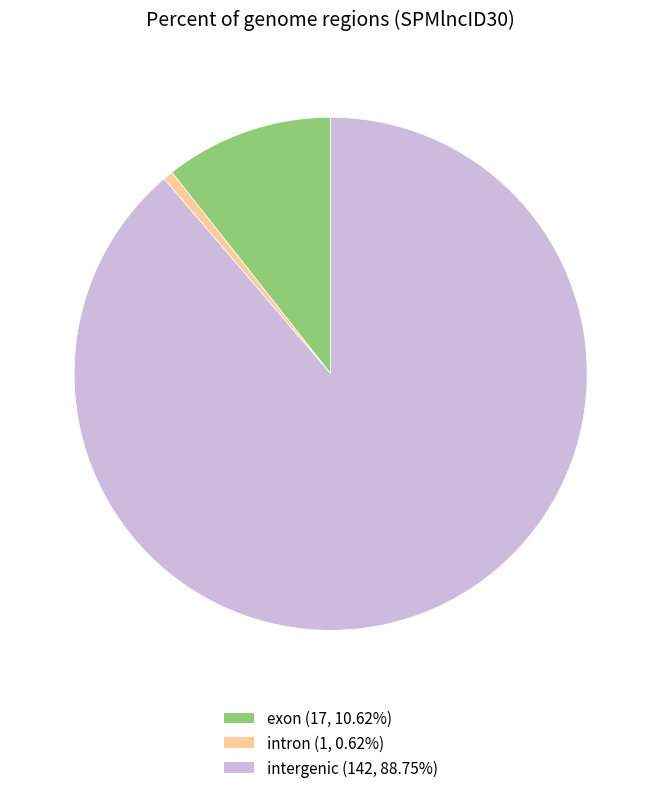

How many segments does this pie chart have?

3